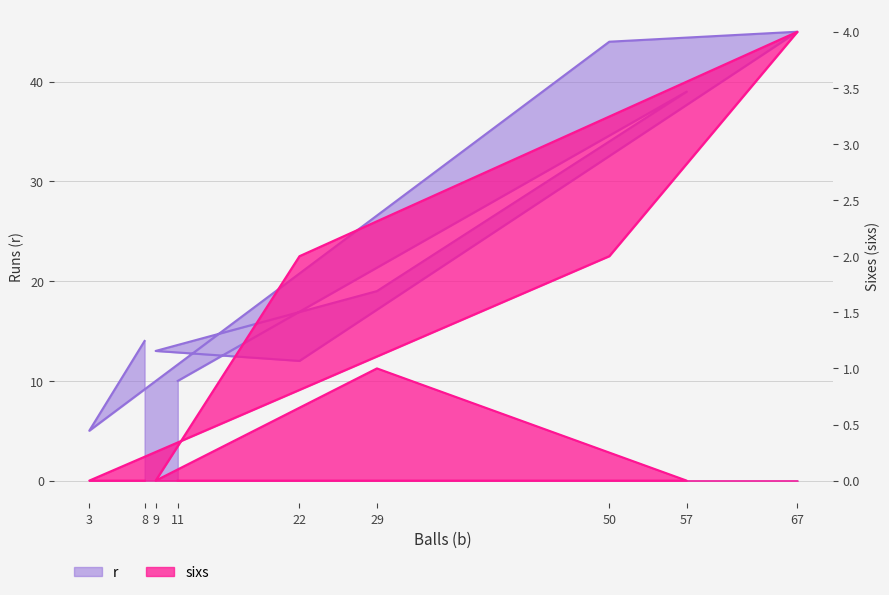

True or false: sixs has more than 0 points higher than both neighbors.

True